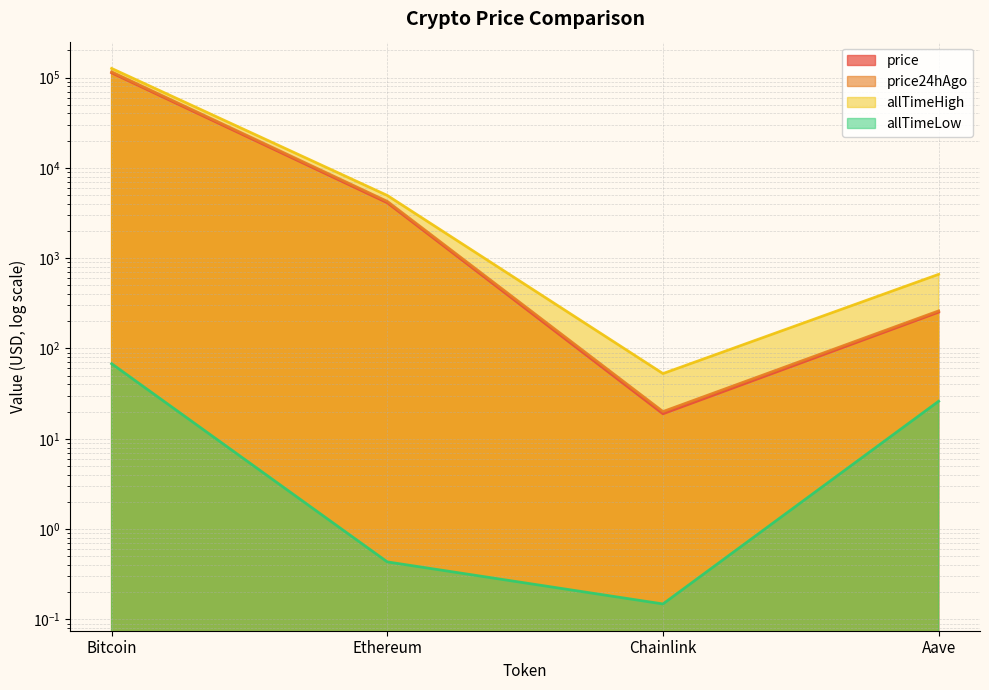

True or false: allTimeHigh has a value of 45725.7 at Bitcoin.

False